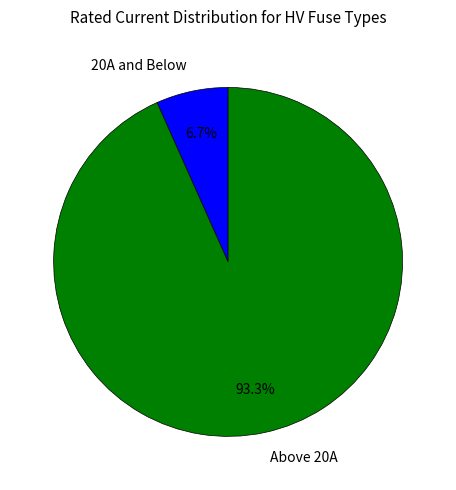

Between 20A and Below and Above 20A, which is larger?

Above 20A